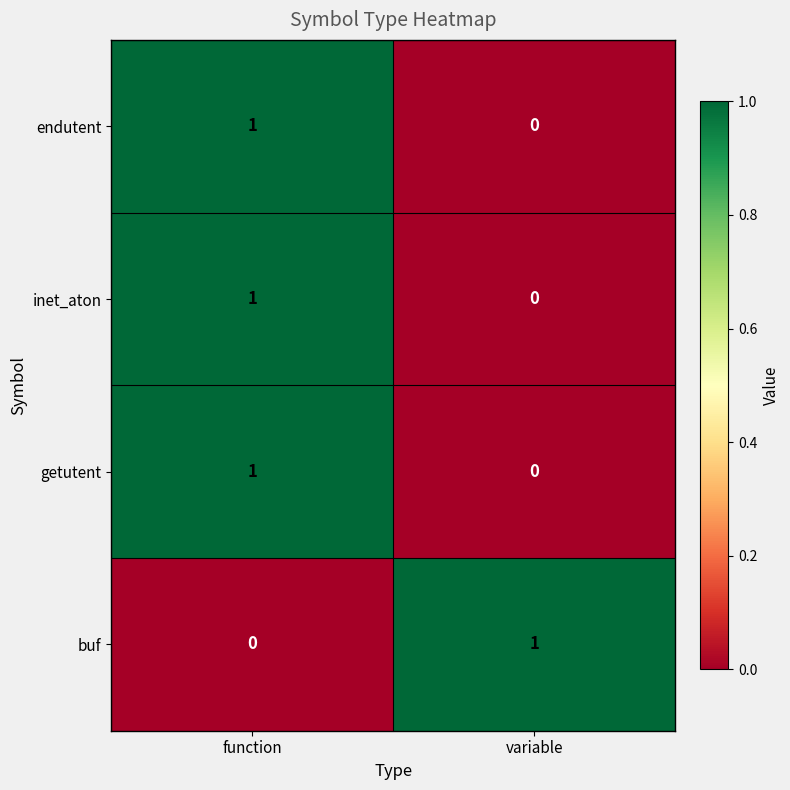

Which category has the lowest value in the endutent series?

variable